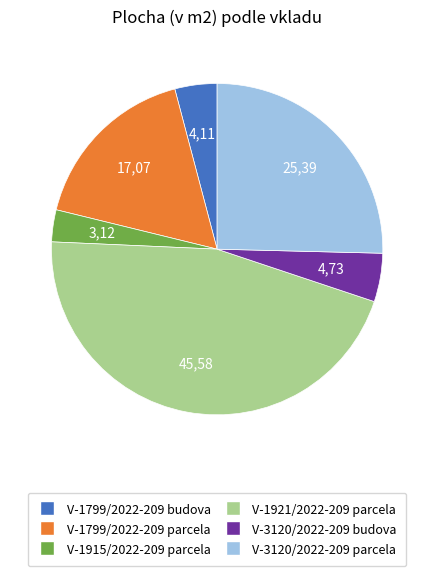

Is the sum of V-3120/2022-209 budova and V-1799/2022-209 budova greater than half?

No